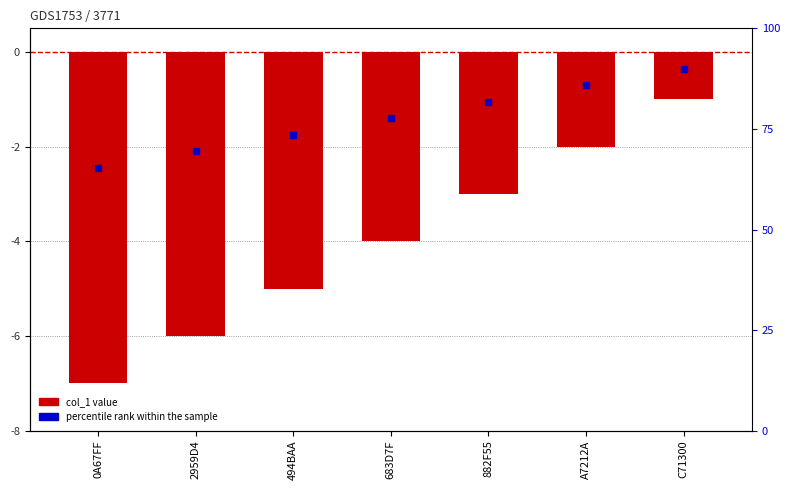

What is the difference between the values at A7212A and 683D7F?

2